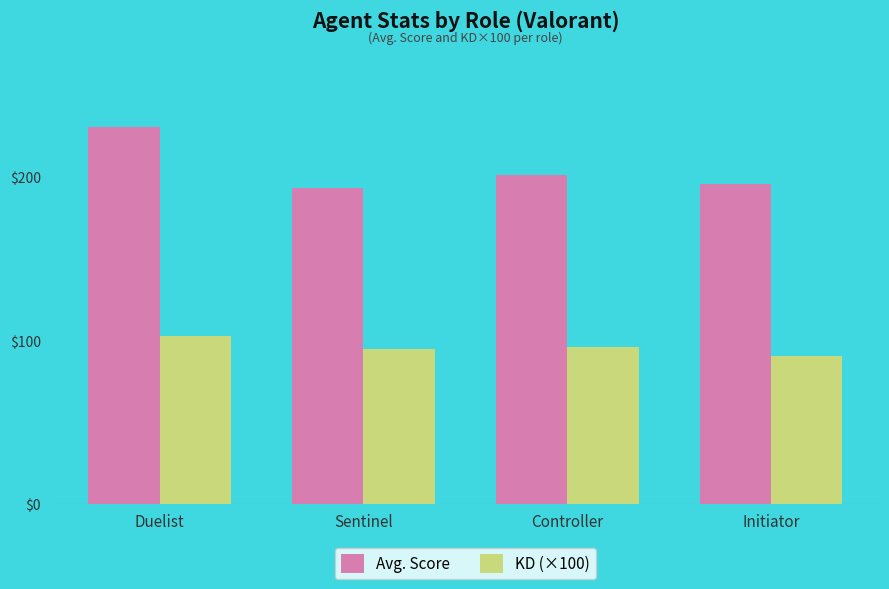

List the series in order of their overall mean, lowest first.

KD (×100), Avg. Score